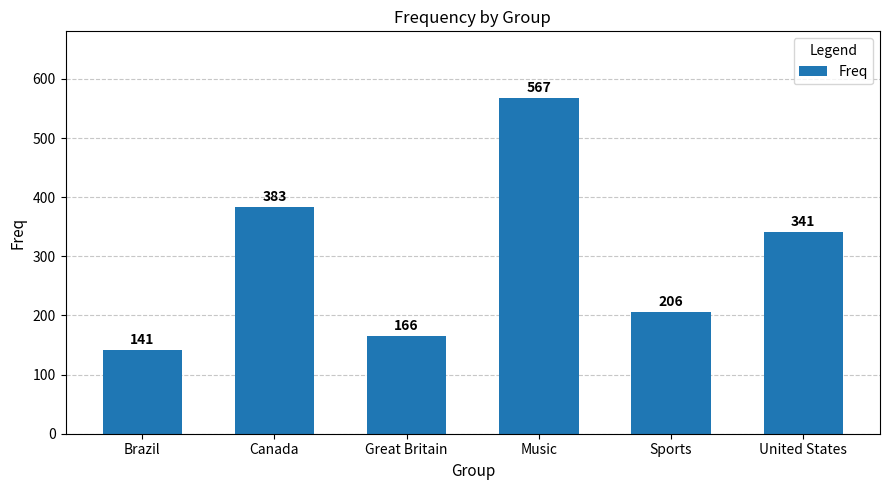

What is the maximum value shown in the chart?

567